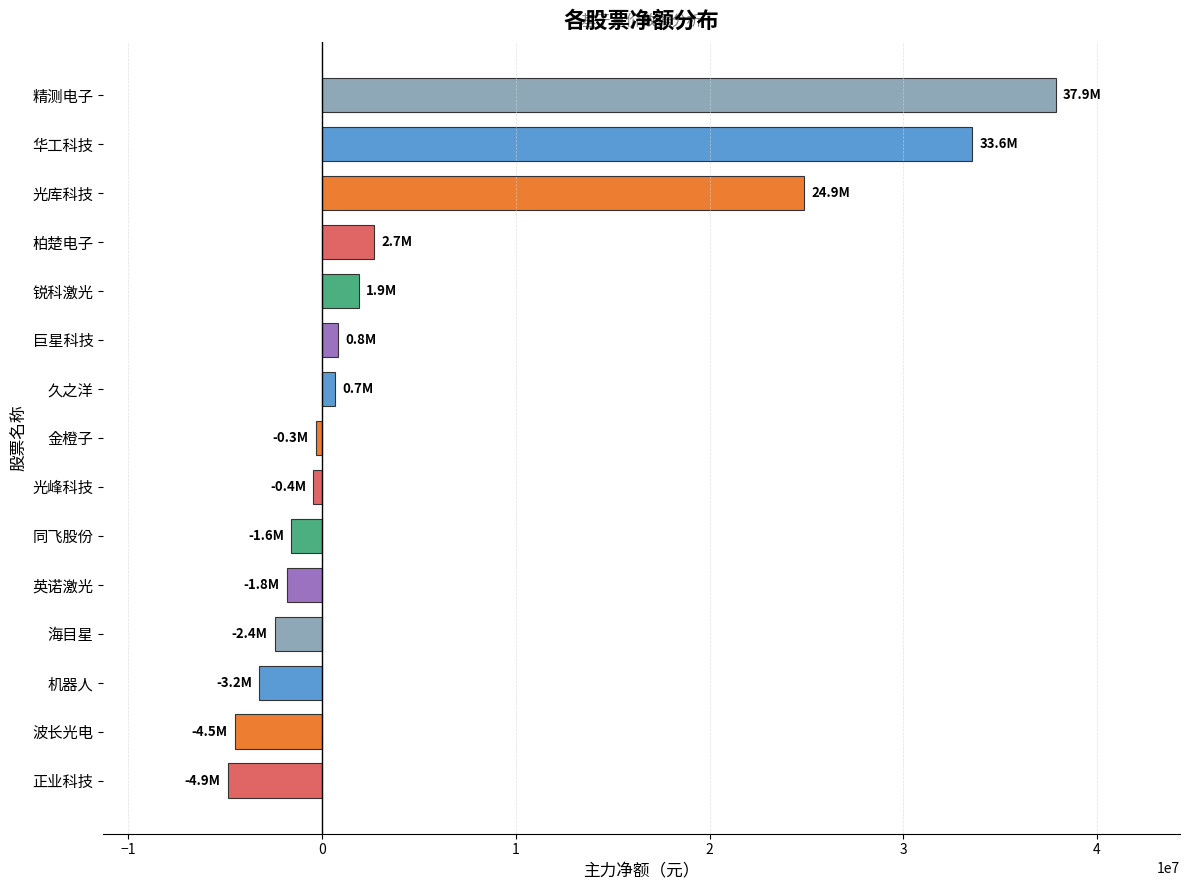

At which label is the value closest to 16492256?

光库科技